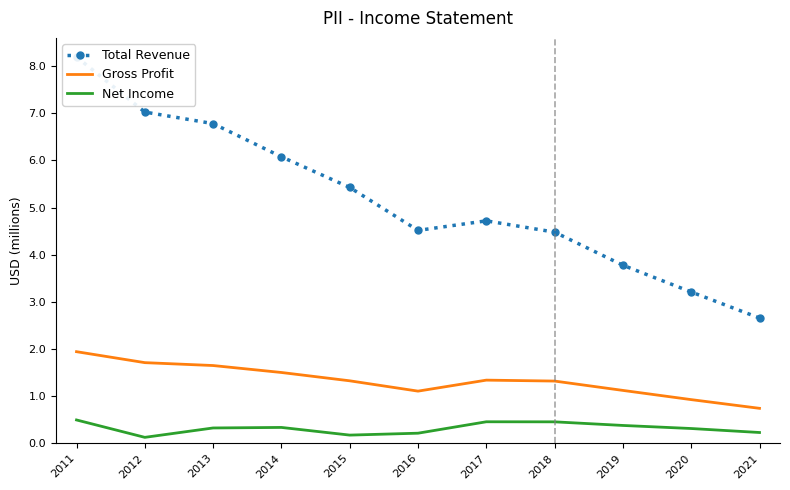

What is the difference between the Gross Profit values at 2019 and 2017?

0.2